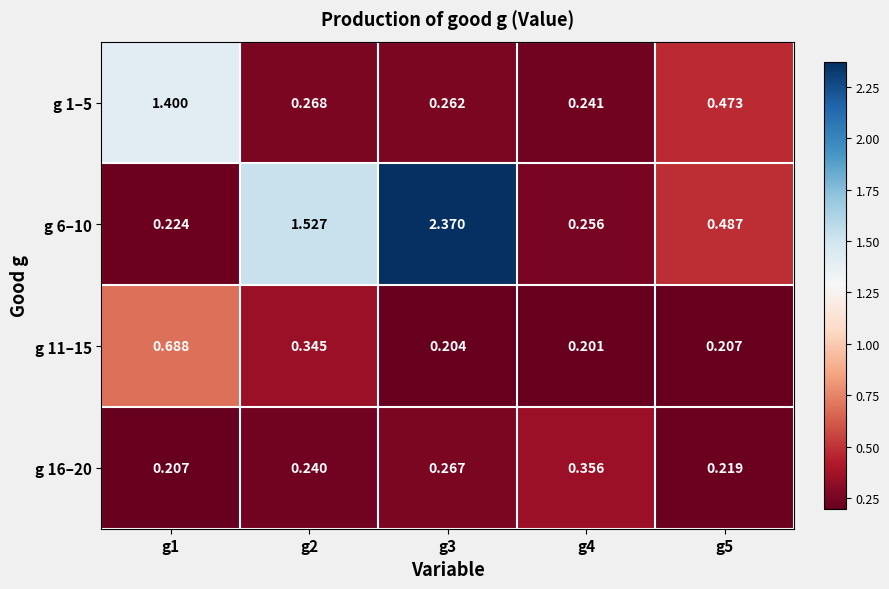

Is the value of g 6–10 at g3 greater than the value of g 1–5 at g5?

Yes